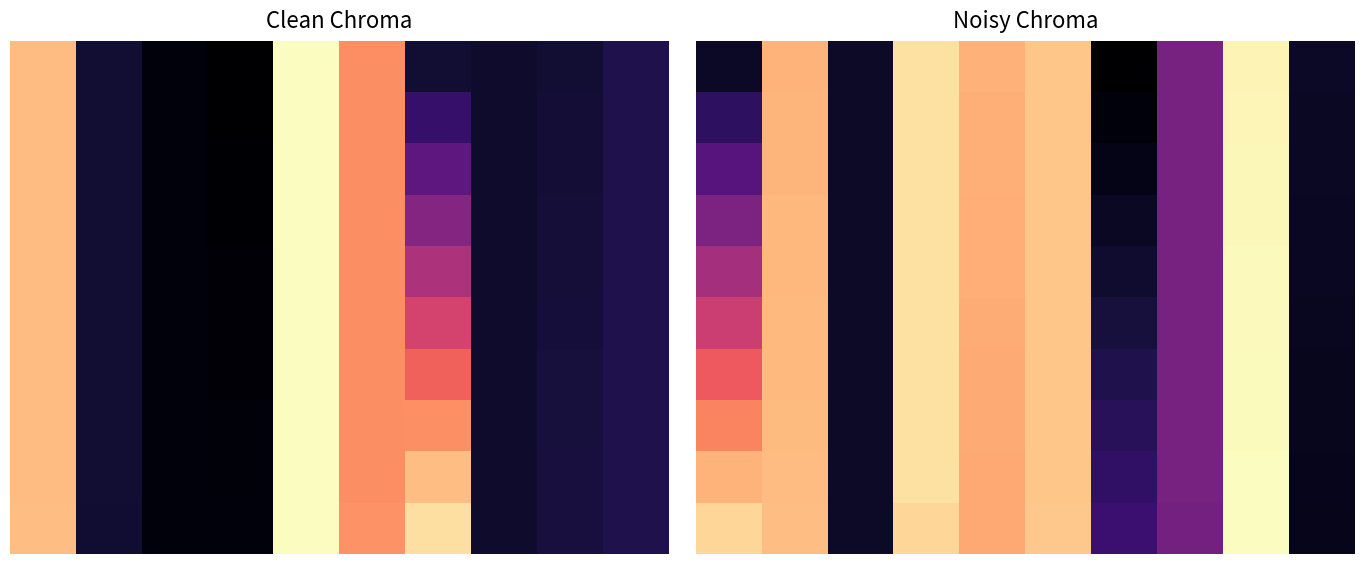

What is the total value across all series at 6?

1.0